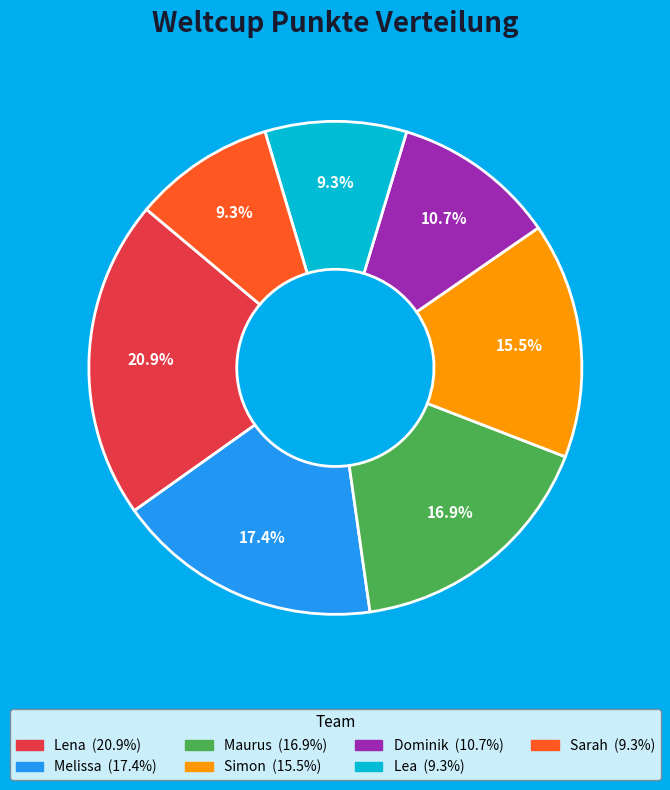

True or false: Melissa accounts for 10% of the total.

False